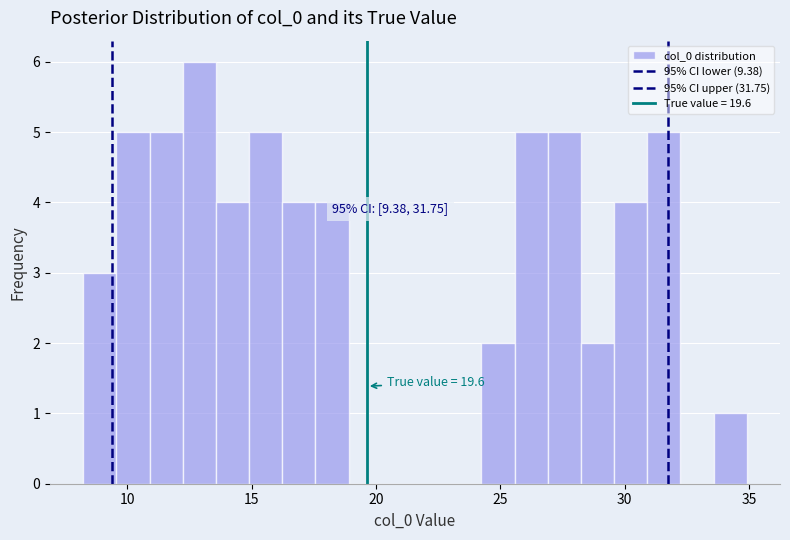

Around what value on the x-axis is the tallest bar? Give the approximate position of its centre, as read against the axis.

13.0